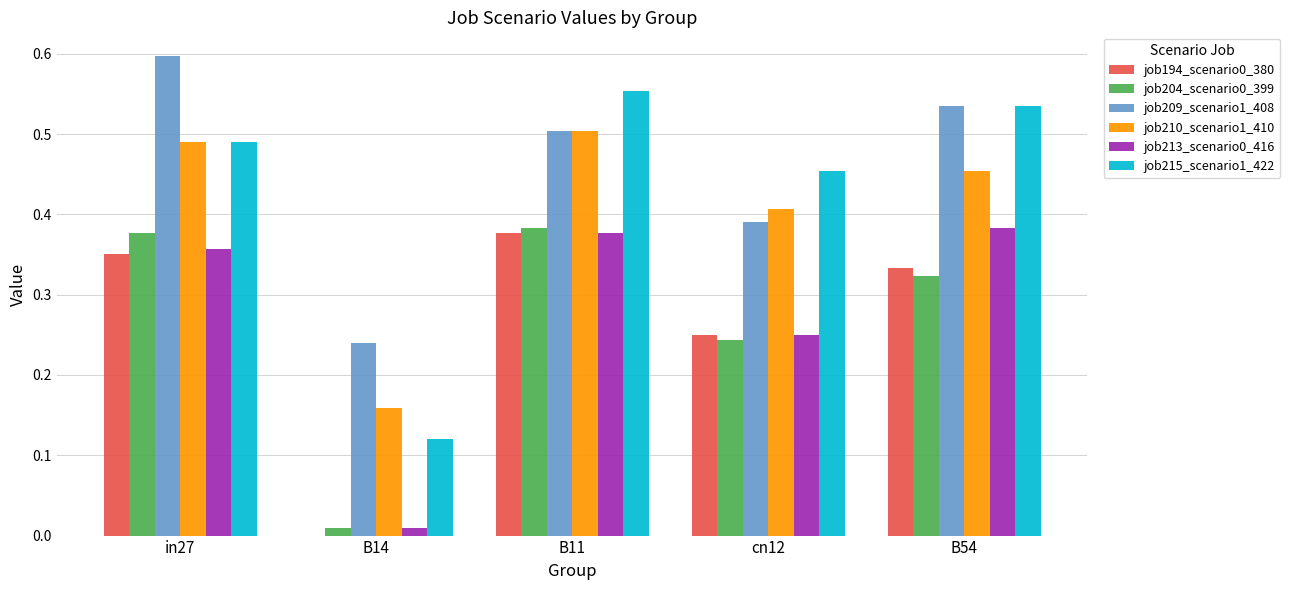

Is it true that job215_scenario1_422 equals 0.6 at B11?

True